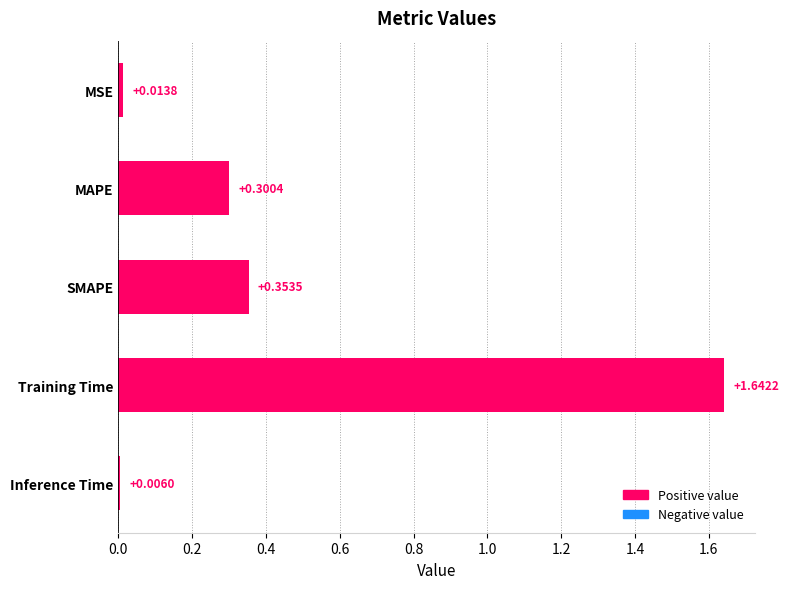

Between MSE and SMAPE, which is larger?

SMAPE